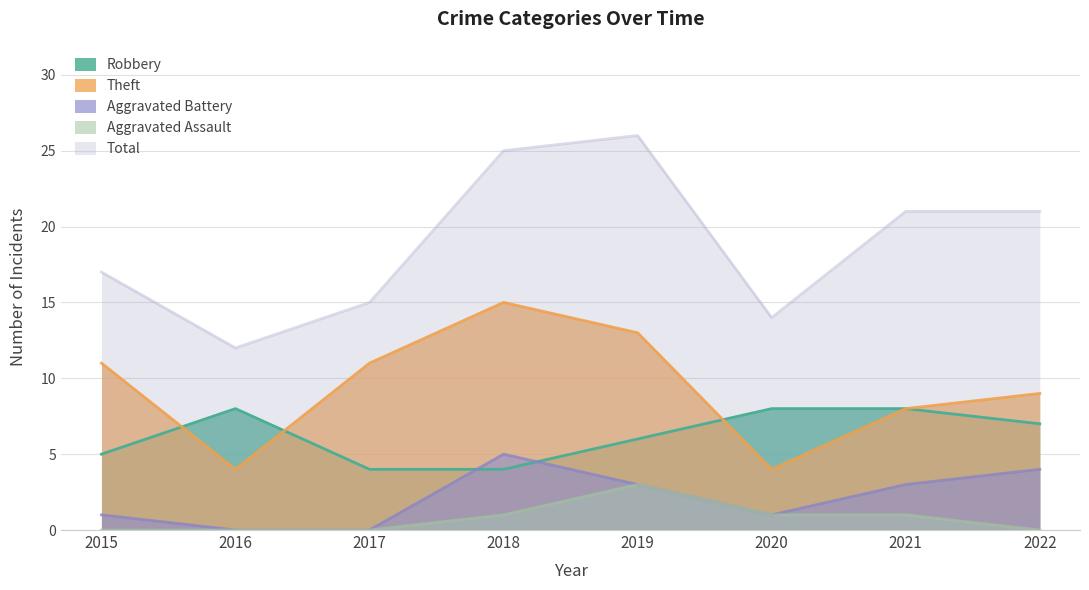

True or false: Robbery has more than 2 points higher than both neighbors.

False